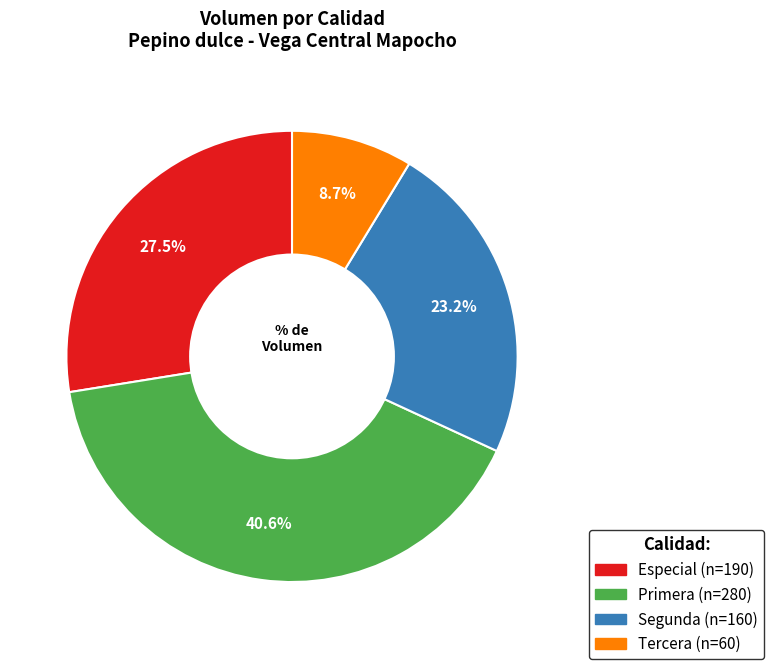

How many segments does this pie chart have?

4